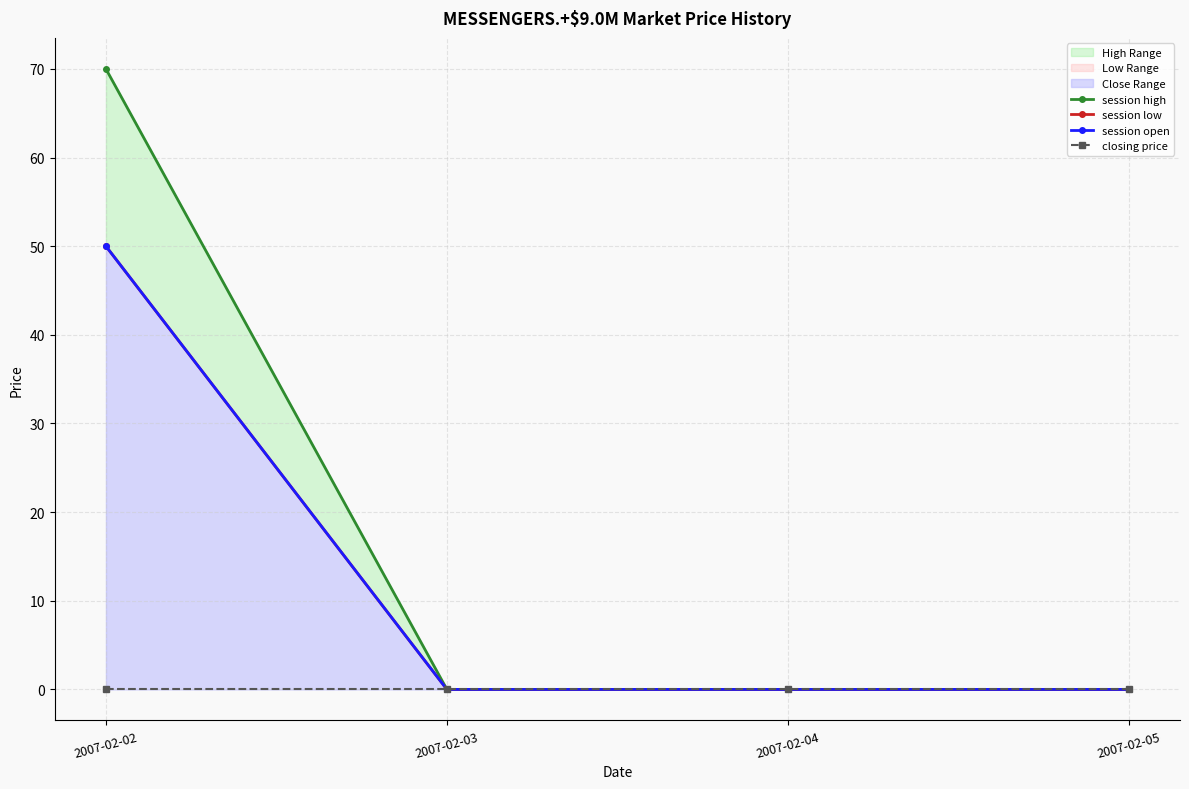

Which category has the highest value across all series?

2007-02-02